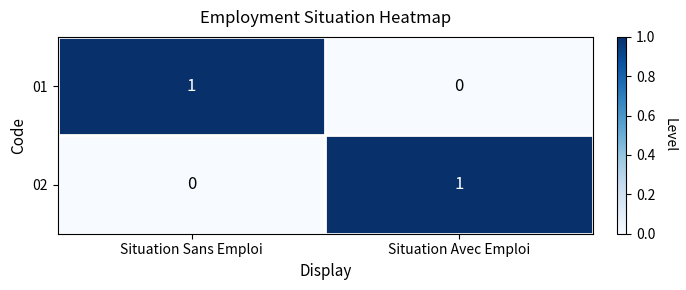

Reading right to left, transcribe all the data shown in this chart.

01: Situation Avec Emploi=0	Situation Sans Emploi=1
02: Situation Avec Emploi=1	Situation Sans Emploi=0